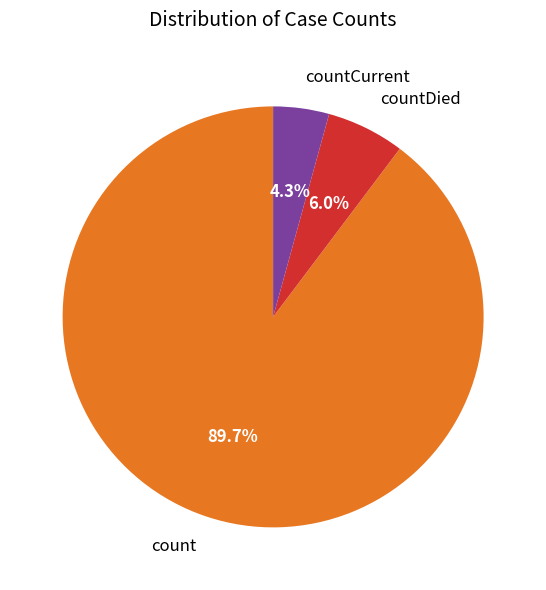

Between countDied and countCurrent, which is larger?

countDied